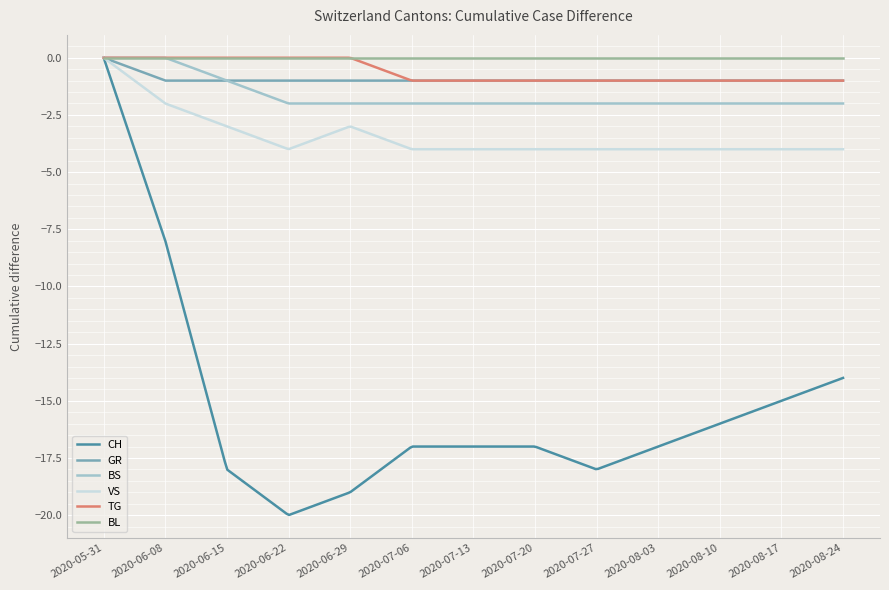

What is the lowest value of the BS series?

-2.0